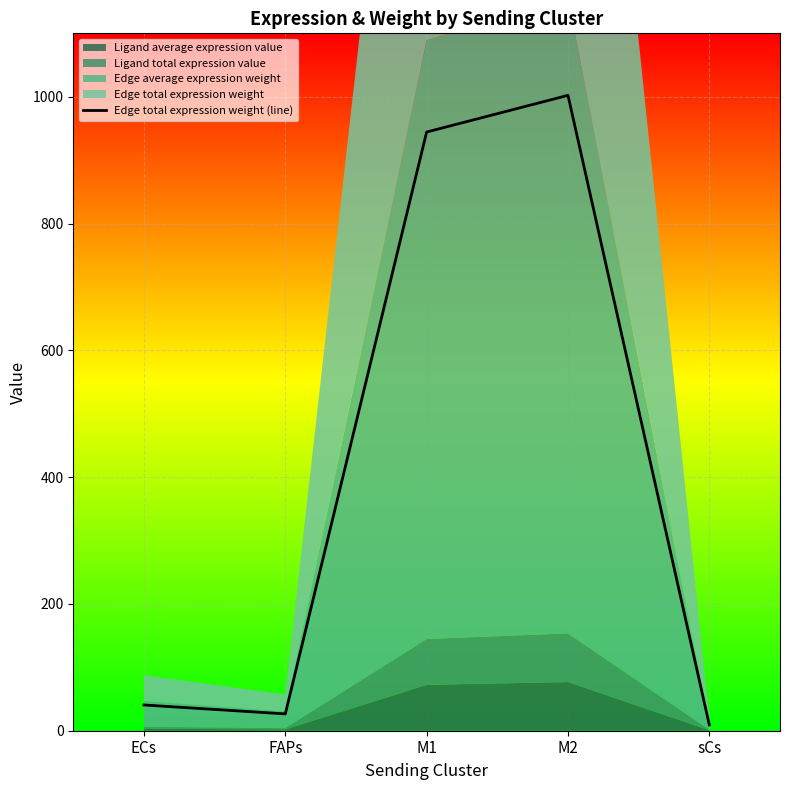

The chart shows a value of 26.5 at FAPs. True or false?

True